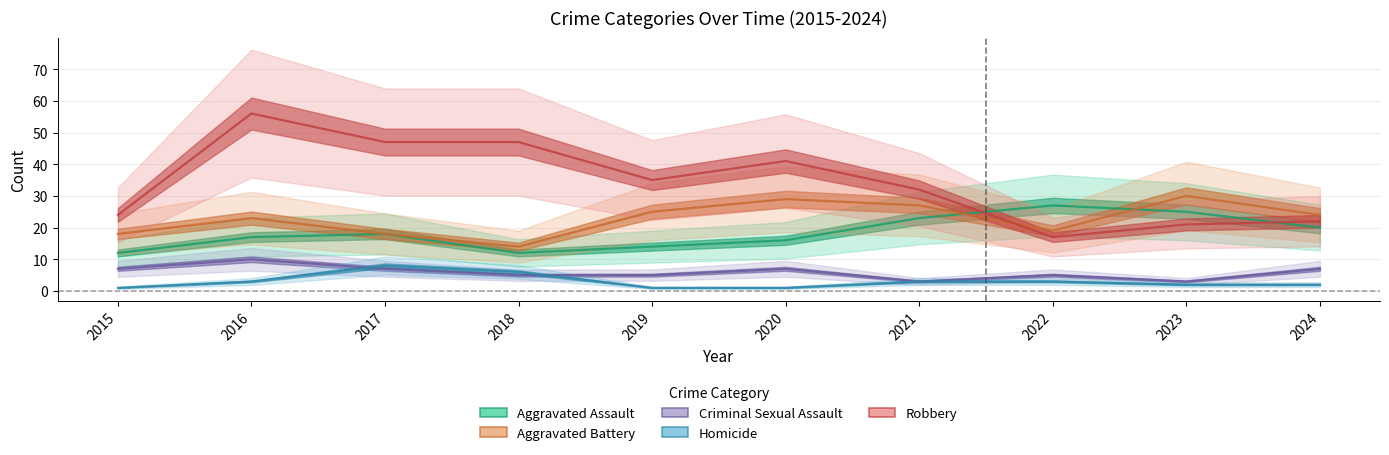

What is the difference between the highest and lowest values at 2019?

34